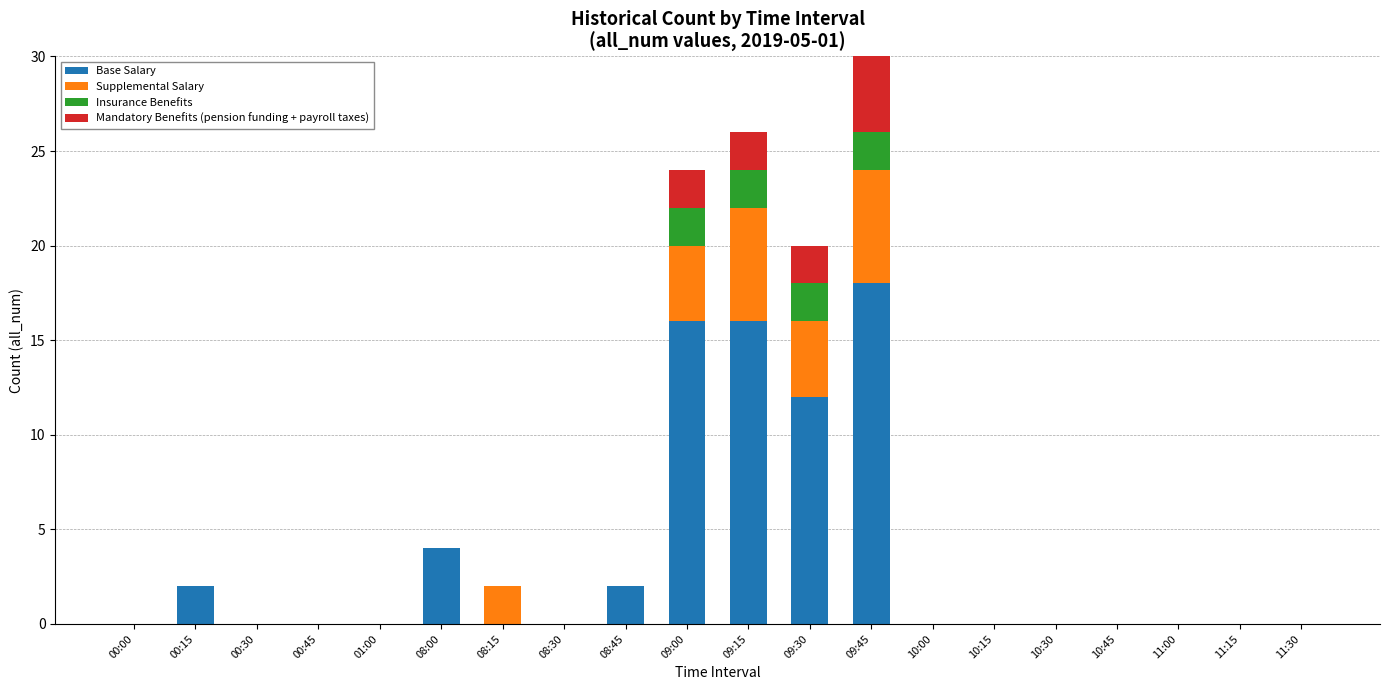

At which label does Base Salary reach its peak?

09:45